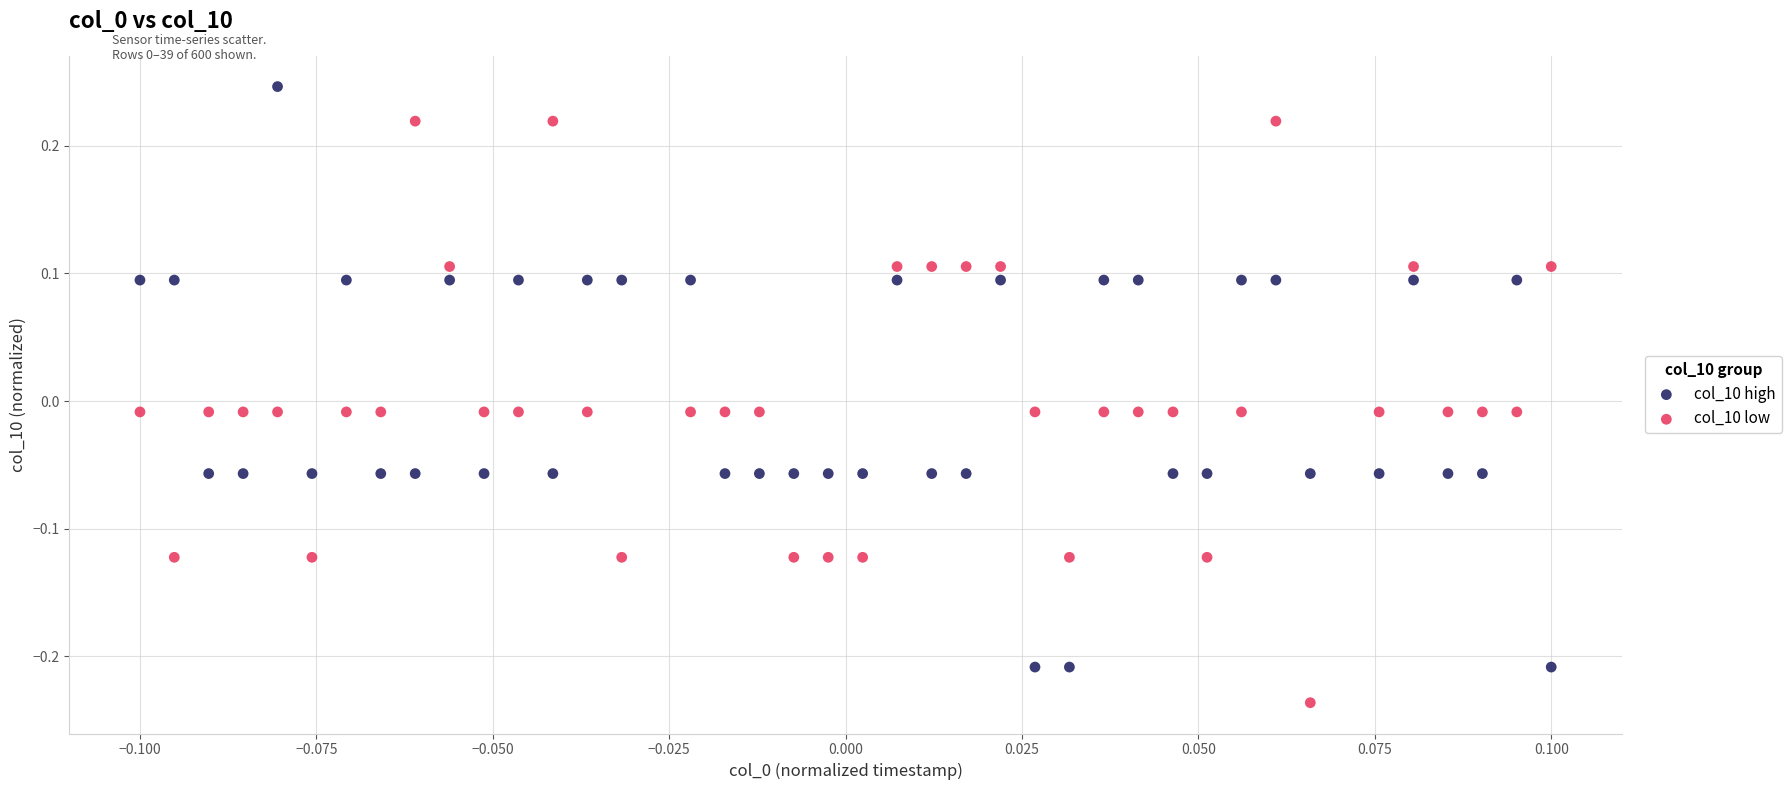

Which series contains the highest Y value?

col_10 high